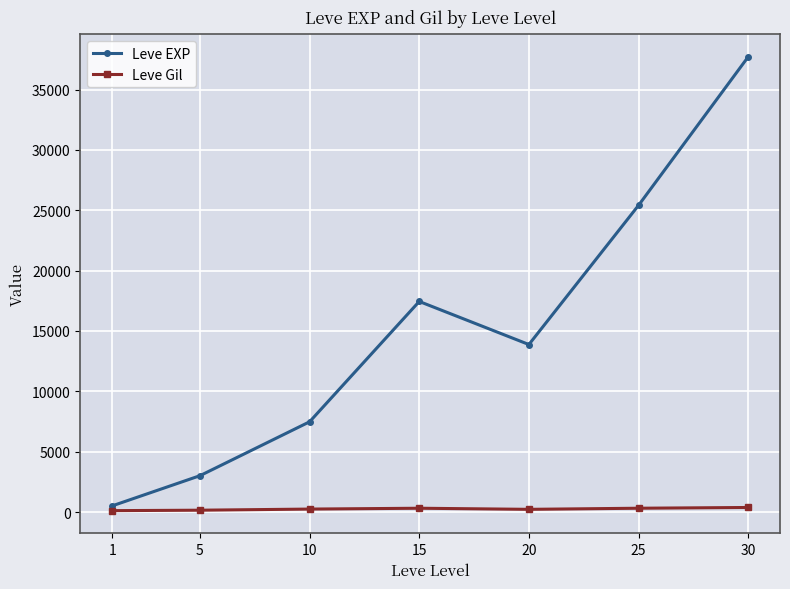

How many lines are shown in the chart?

2